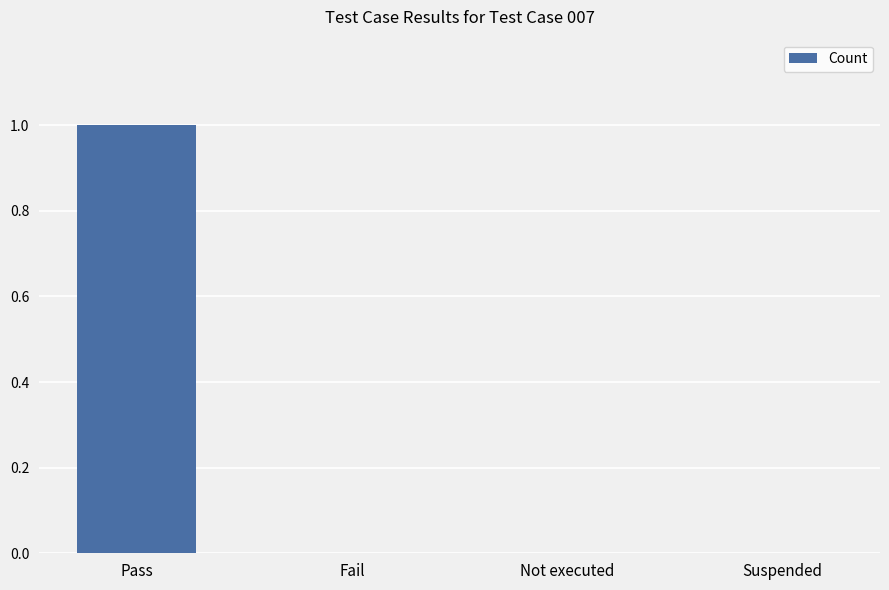

Count the number of data series in this chart.

1